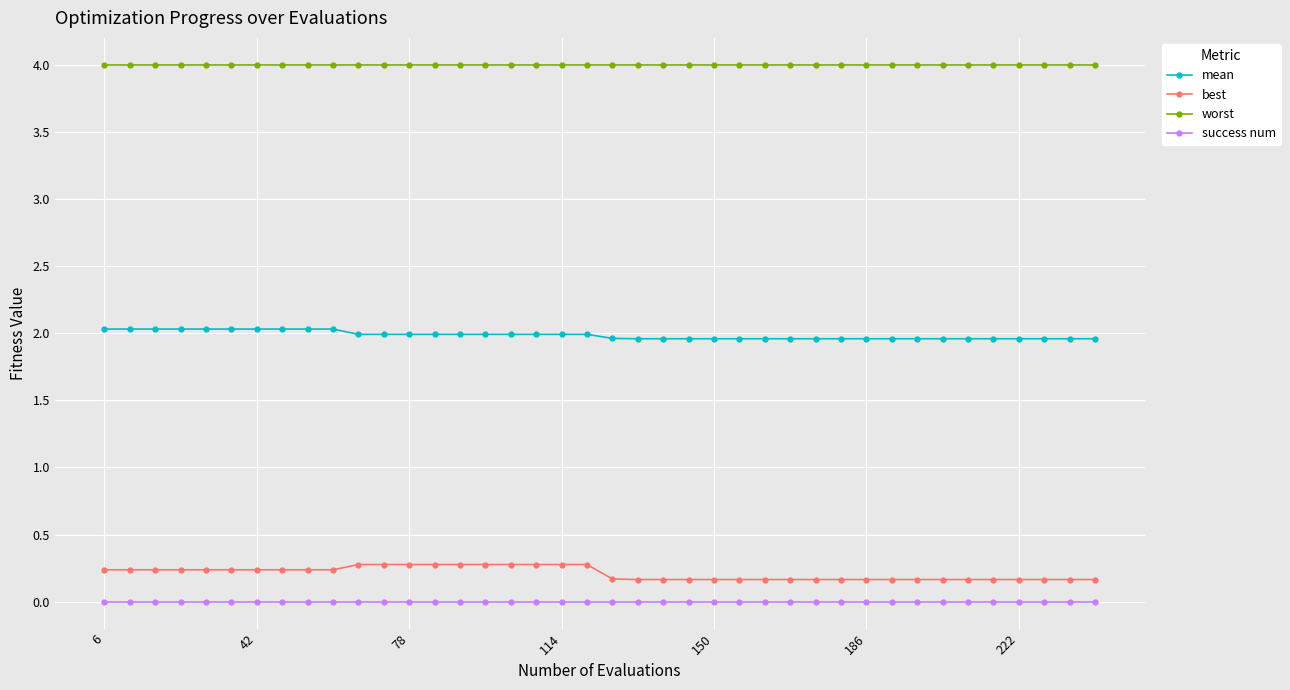

Reading left to right, list all the values displayed in this chart.

mean: 2.0	2.0	2.0	2.0	2.0	2.0	2.0	2.0	2.0	2.0	2.0	2.0	2.0	2.0	2.0	2.0	2.0	2.0	2.0	2.0	2.0	2.0	2.0	2.0	2.0	2.0	2.0	2.0	2.0	2.0	2.0	2.0	2.0	2.0	2.0	2.0	2.0	2.0	2.0	2.0
best: 0.2	0.2	0.2	0.2	0.2	0.2	0.2	0.2	0.2	0.2	0.3	0.3	0.3	0.3	0.3	0.3	0.3	0.3	0.3	0.3	0.2	0.2	0.2	0.2	0.2	0.2	0.2	0.2	0.2	0.2	0.2	0.2	0.2	0.2	0.2	0.2	0.2	0.2	0.2	0.2
worst: 4.0	4.0	4.0	4.0	4.0	4.0	4.0	4.0	4.0	4.0	4.0	4.0	4.0	4.0	4.0	4.0	4.0	4.0	4.0	4.0	4.0	4.0	4.0	4.0	4.0	4.0	4.0	4.0	4.0	4.0	4.0	4.0	4.0	4.0	4.0	4.0	4.0	4.0	4.0	4.0
success num: 0.0	0.0	0.0	0.0	0.0	0.0	0.0	0.0	0.0	0.0	0.0	0.0	0.0	0.0	0.0	0.0	0.0	0.0	0.0	0.0	0.0	0.0	0.0	0.0	0.0	0.0	0.0	0.0	0.0	0.0	0.0	0.0	0.0	0.0	0.0	0.0	0.0	0.0	0.0	0.0